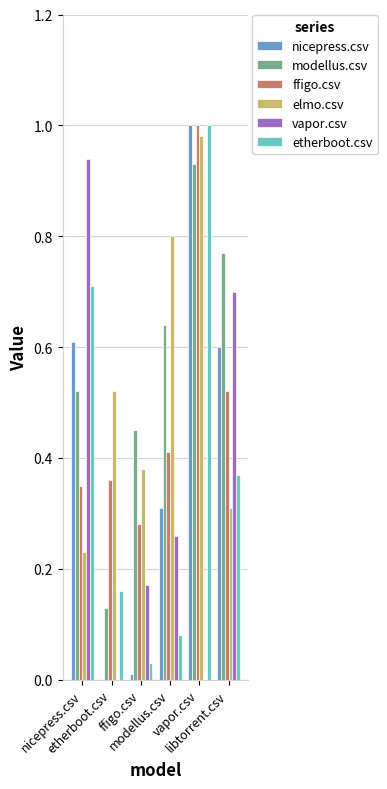

The value of elmo.csv at nicepress.csv is 0.2. True or false?

True